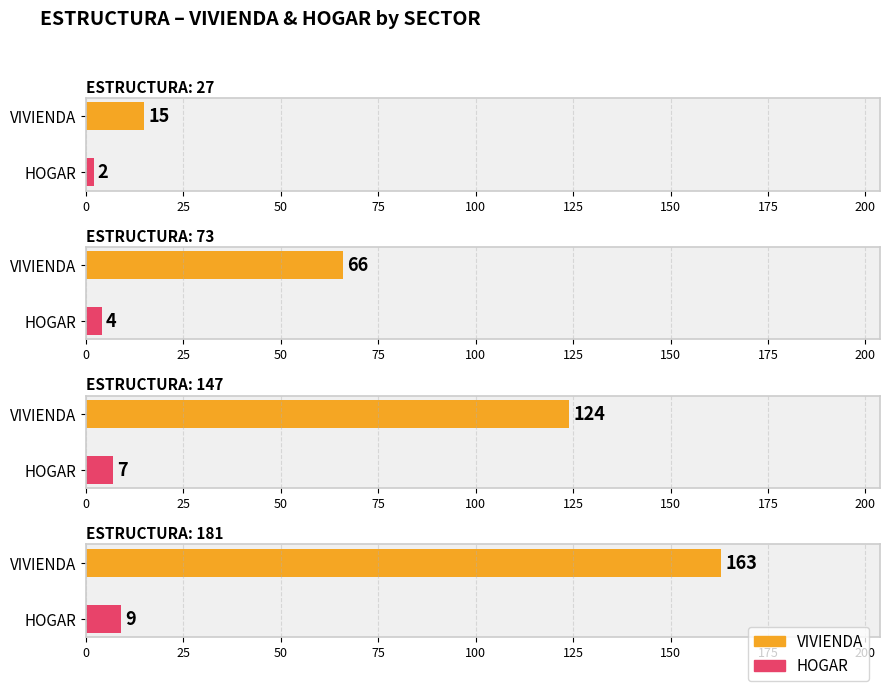

What is the total value across all series at 181?

172